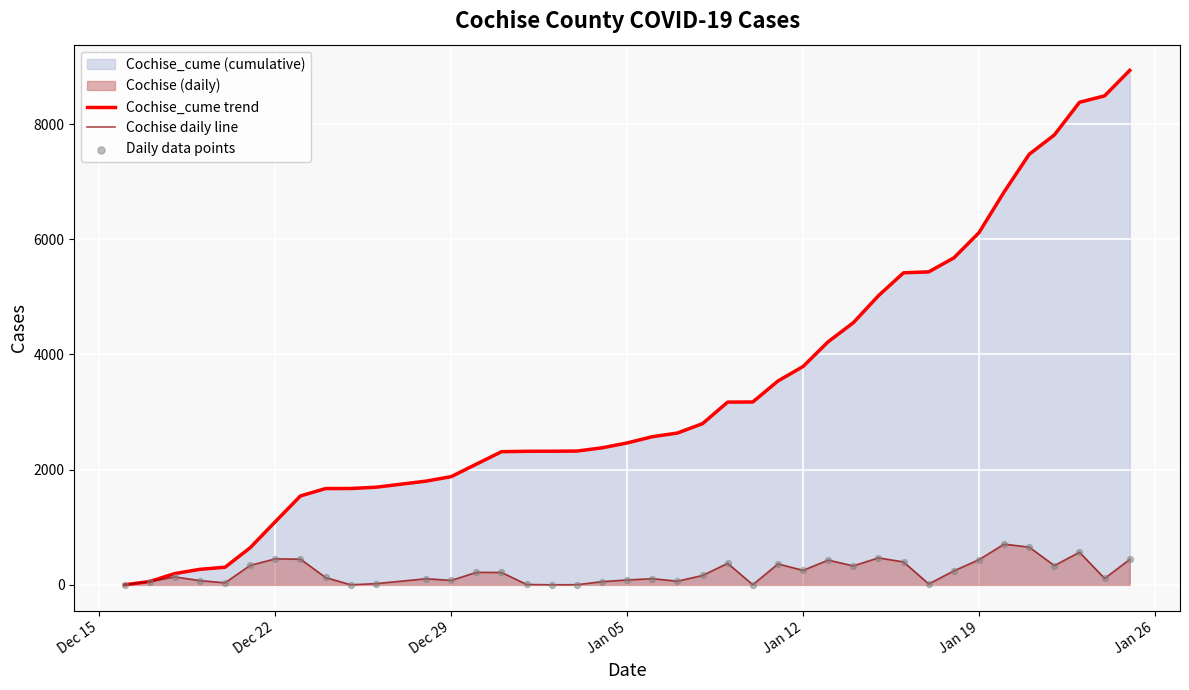

Which series has the largest total across all categories?

Cochise_cume trend